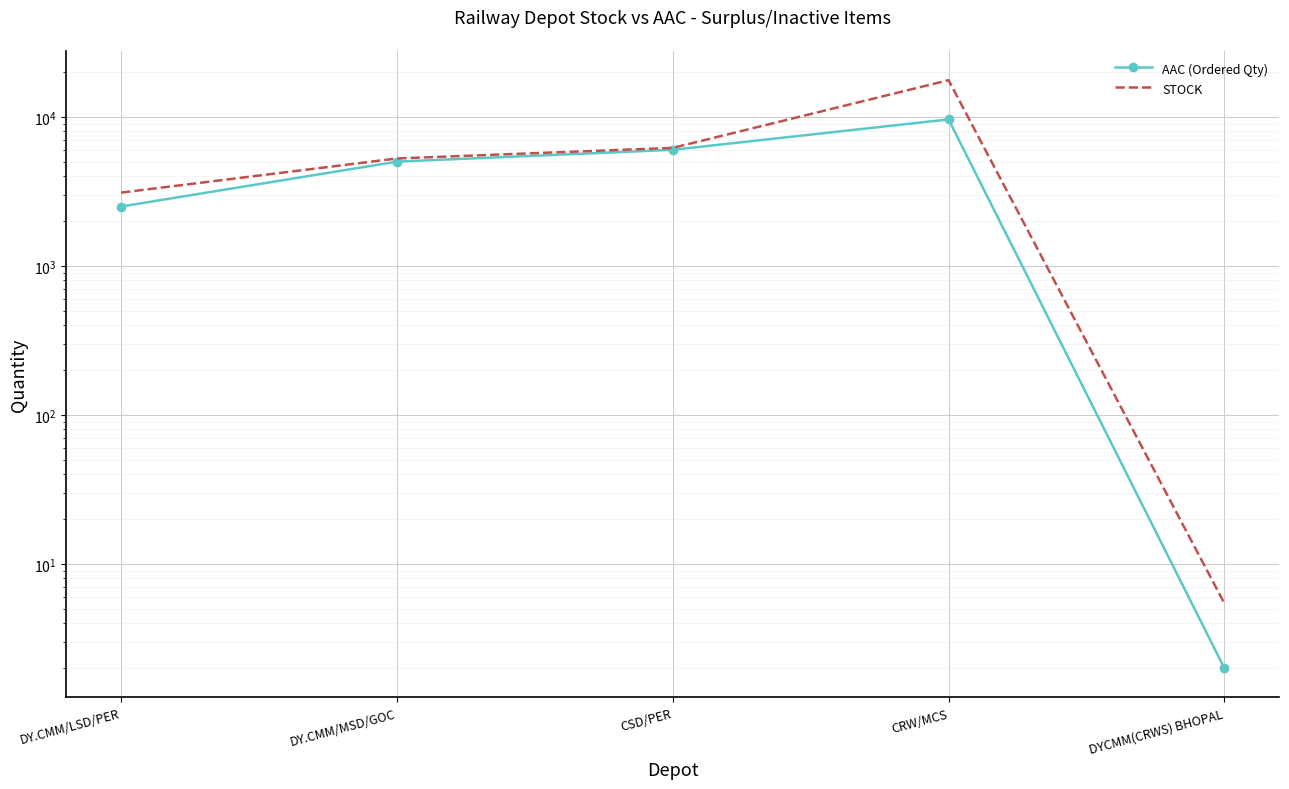

What are all the series names shown in the legend?

AAC (Ordered Qty), STOCK